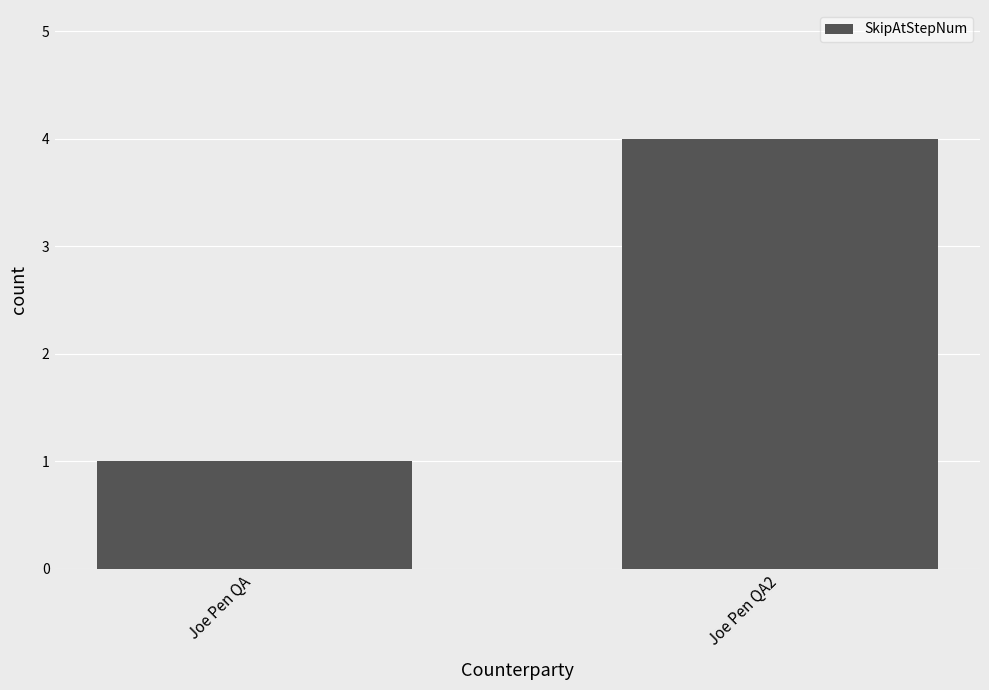

What is the difference between the maximum and minimum values?

3